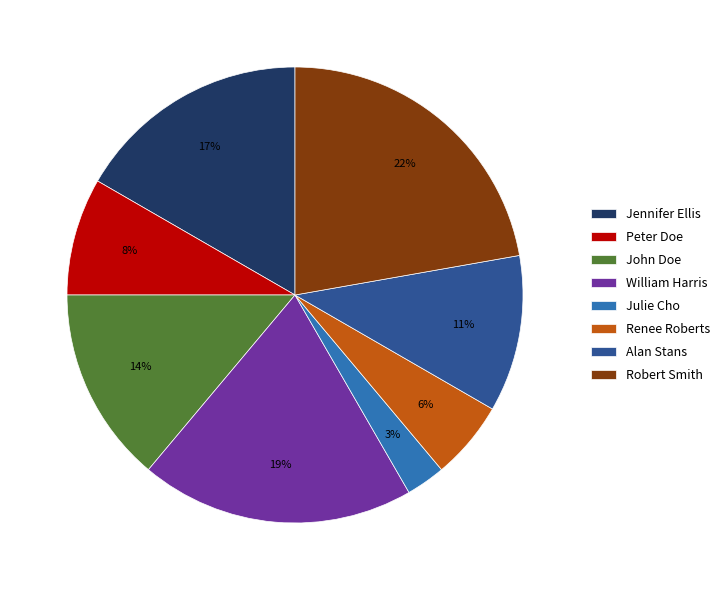

What is the largest slice in the pie chart?

Robert Smith